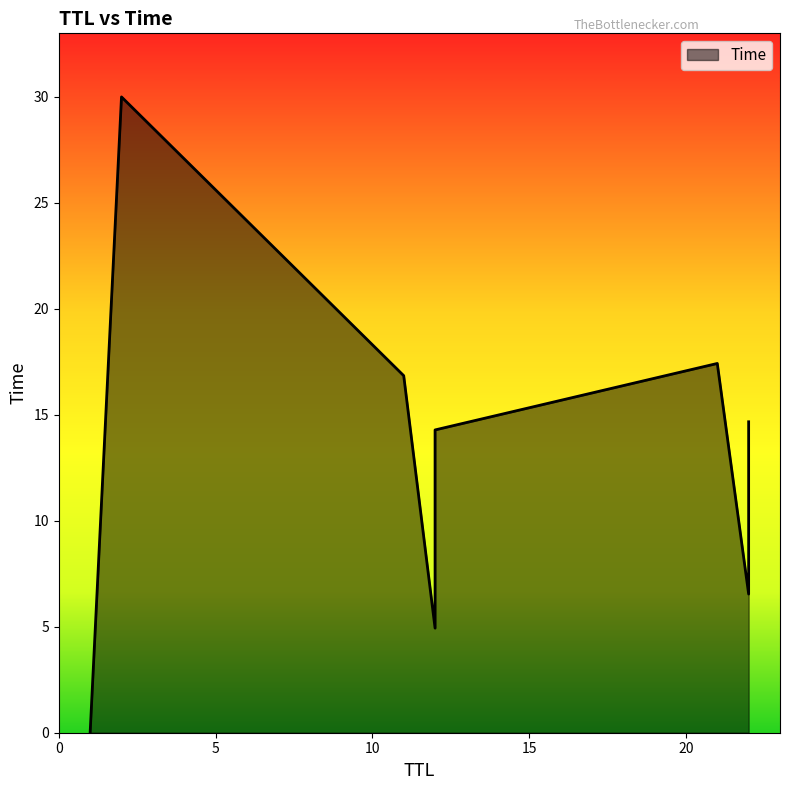

Rank the categories by value from highest to lowest.

2, 21, 11, 22, 12, 22, 12, 1